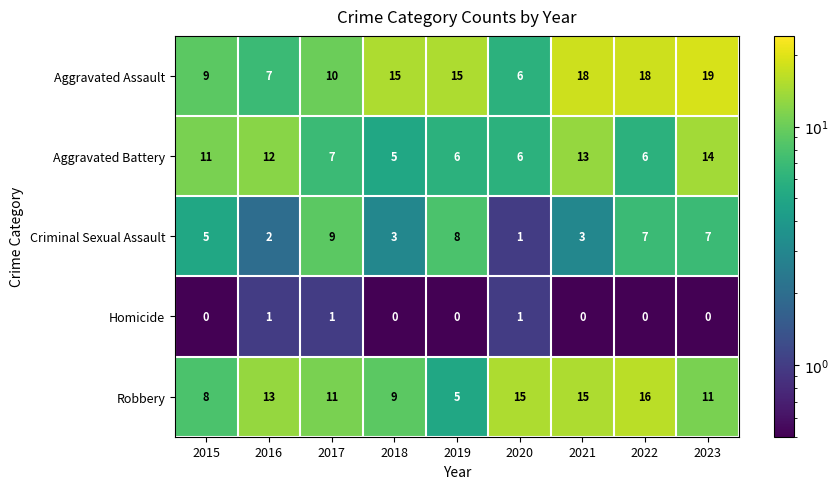

Which series has the widest spread of values?

Aggravated Assault